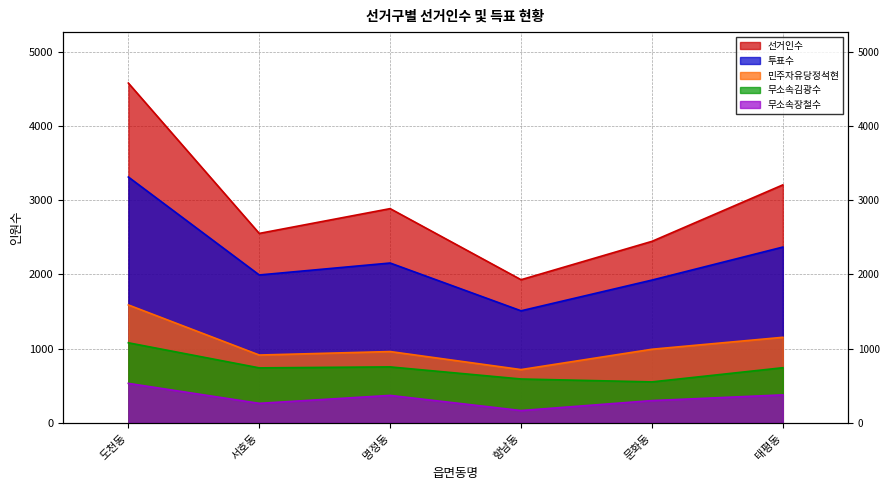

At which category does 민주자유당정석현 reach its first local peak?

명정동